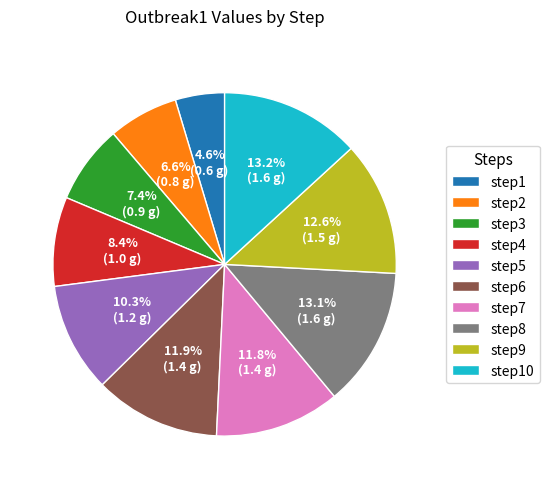

Count the number of slices in the pie.

10